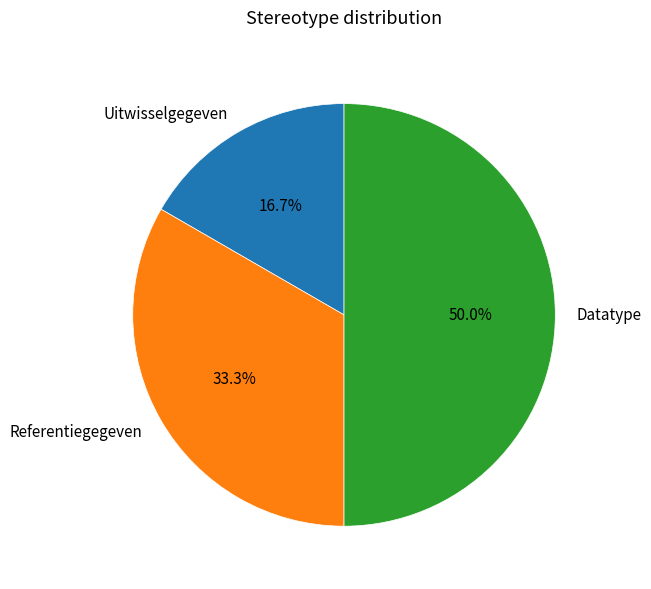

To the nearest percent, what is the average slice percentage?

33%